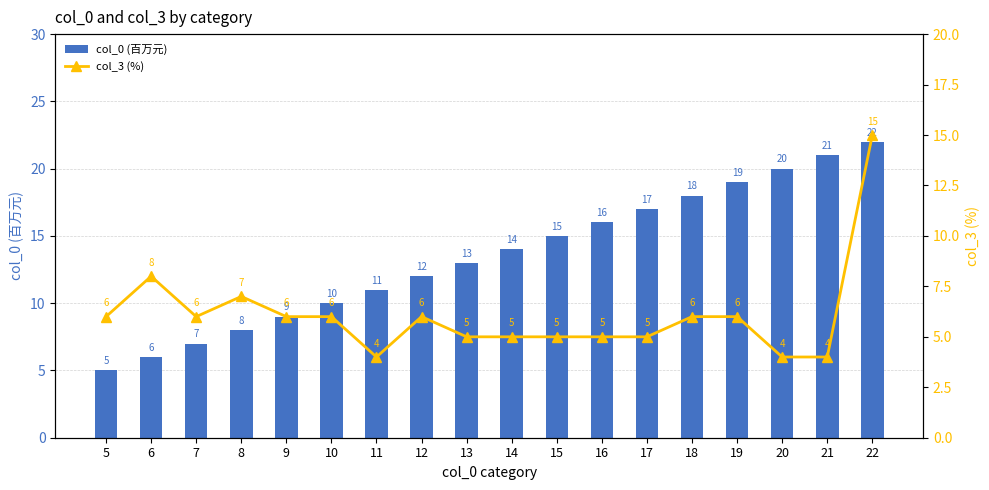

At which label does col_0 (百万元) first exceed 14?

15